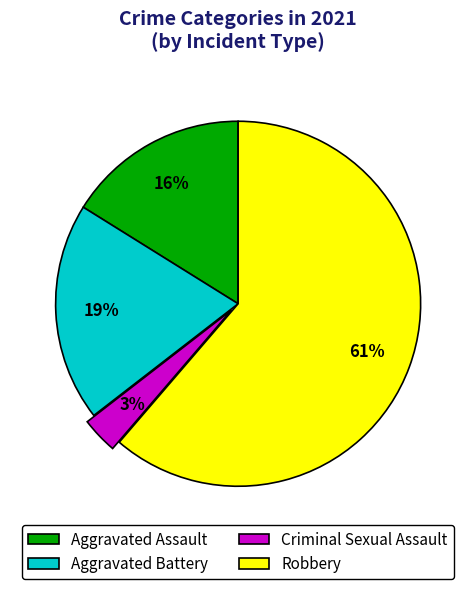

To the nearest percent, what is the combined percentage of Robbery and Criminal Sexual Assault?

65%